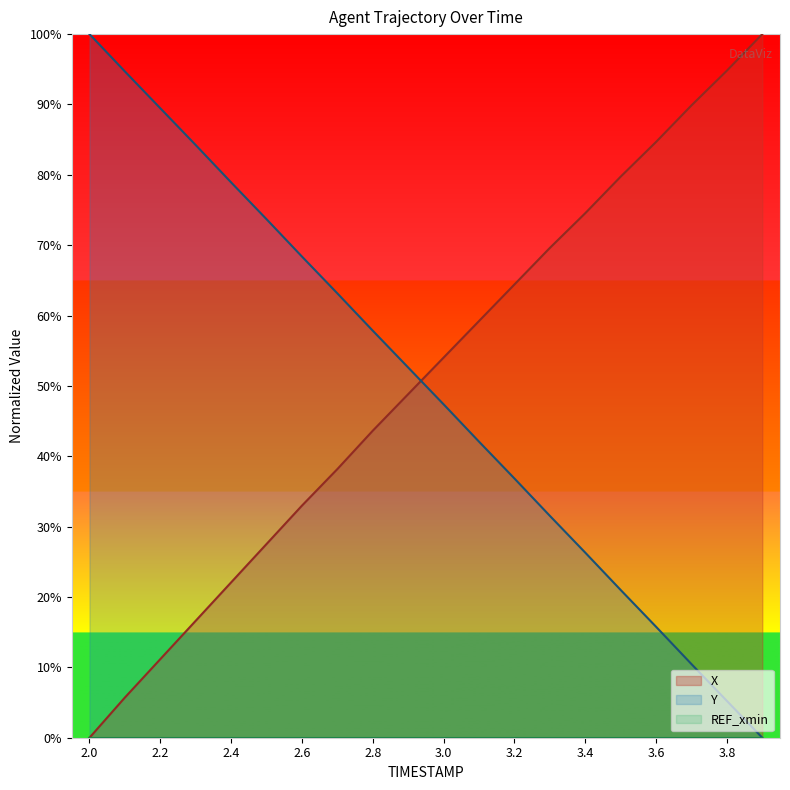

True or false: Y has a value of 15.8 at 3.6.

True